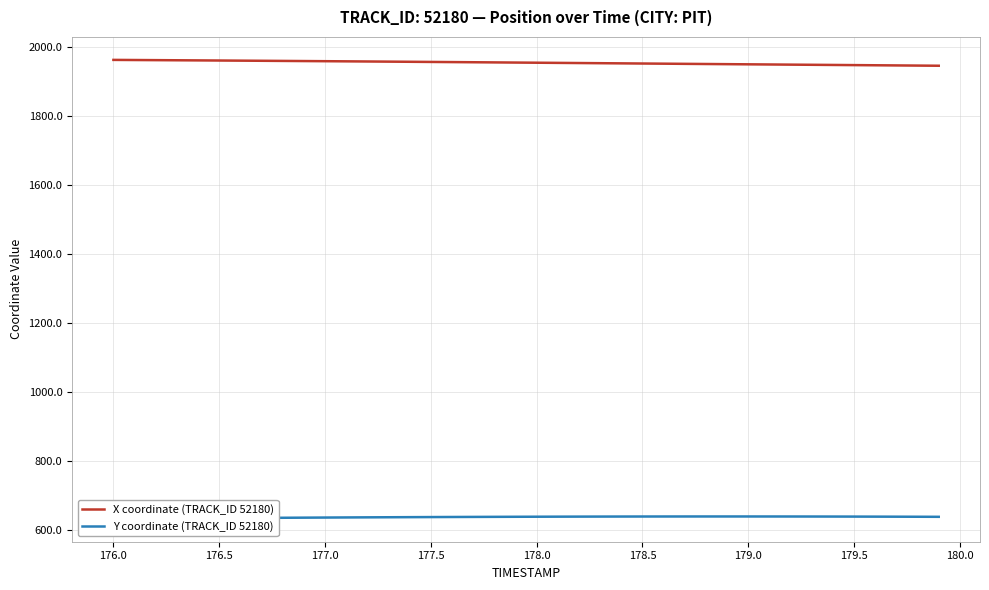

Reading left to right, what are all the values shown in this chart?

X coordinate (TRACK_ID 52180): 1963.8	1963.4	1963.0	1962.7	1962.3	1962.0	1961.6	1961.2	1960.8	1960.4	1960.0	1959.6	1959.2	1958.7	1958.3	1957.8	1957.4	1957.0	1956.5	1956.0	1955.6	1955.1	1954.6	1954.2	1953.7	1953.2	1952.8	1952.3	1951.8	1951.4	1950.9	1950.5	1950.0	1949.5	1949.1	1948.6	1948.2	1947.7	1947.3	1946.8
Y coordinate (TRACK_ID 52180): 632.8	633.2	633.6	634.0	634.3	634.7	635.1	635.4	635.7	636.1	636.4	636.7	637.0	637.3	637.5	637.8	638.0	638.2	638.4	638.6	638.8	638.9	639.1	639.2	639.3	639.4	639.4	639.5	639.5	639.5	639.5	639.5	639.4	639.3	639.3	639.1	639.0	638.9	638.7	638.5